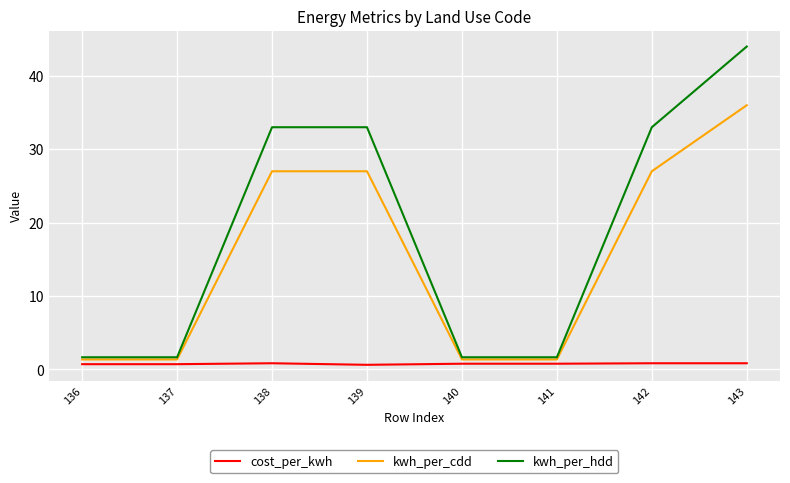

At how many categories does at least one series exceed 36?

1